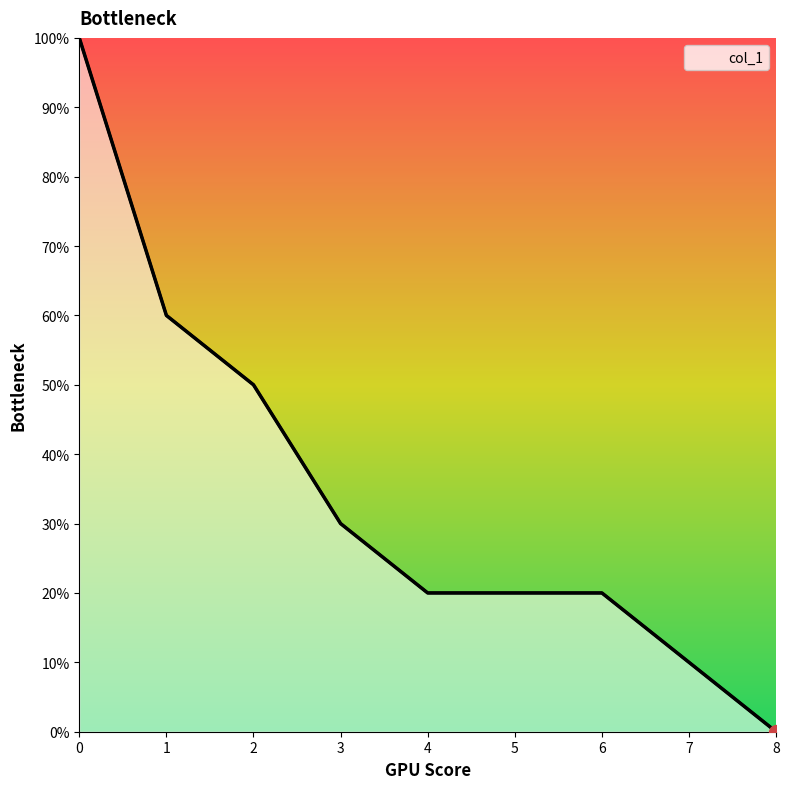

List the labels in order of value, largest first.

0, 1, 2, 3, 4, 5, 6, 7, 8